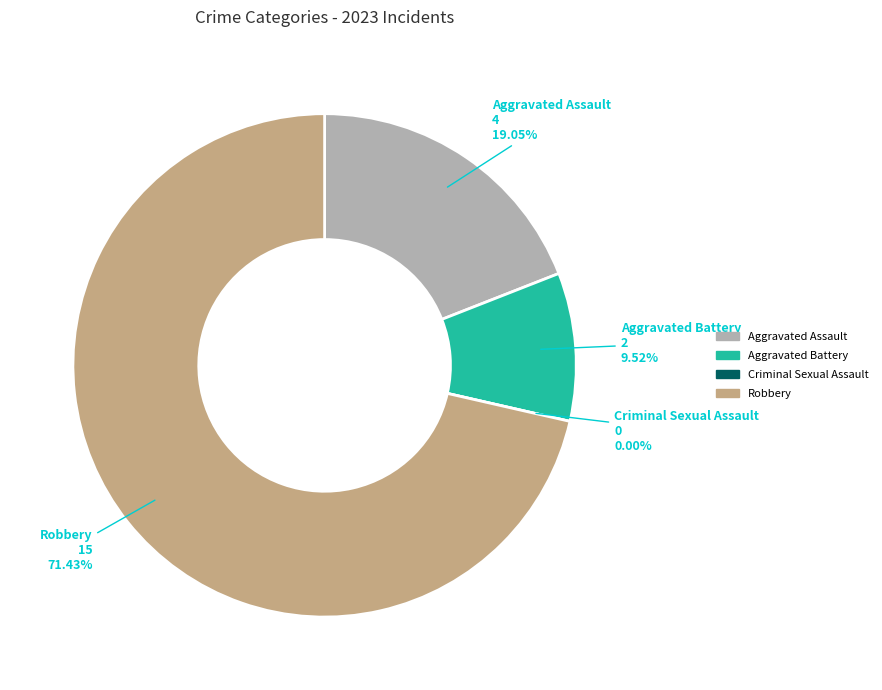

Is Aggravated Assault the majority of the pie?

No